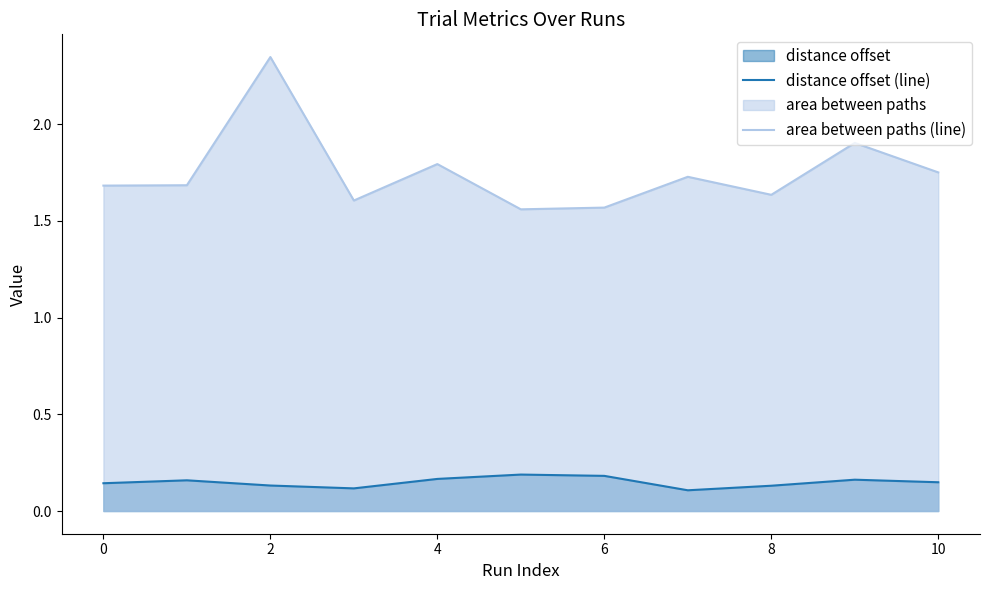

True or false: distance offset (line) and area between paths (line) cross at least once.

False